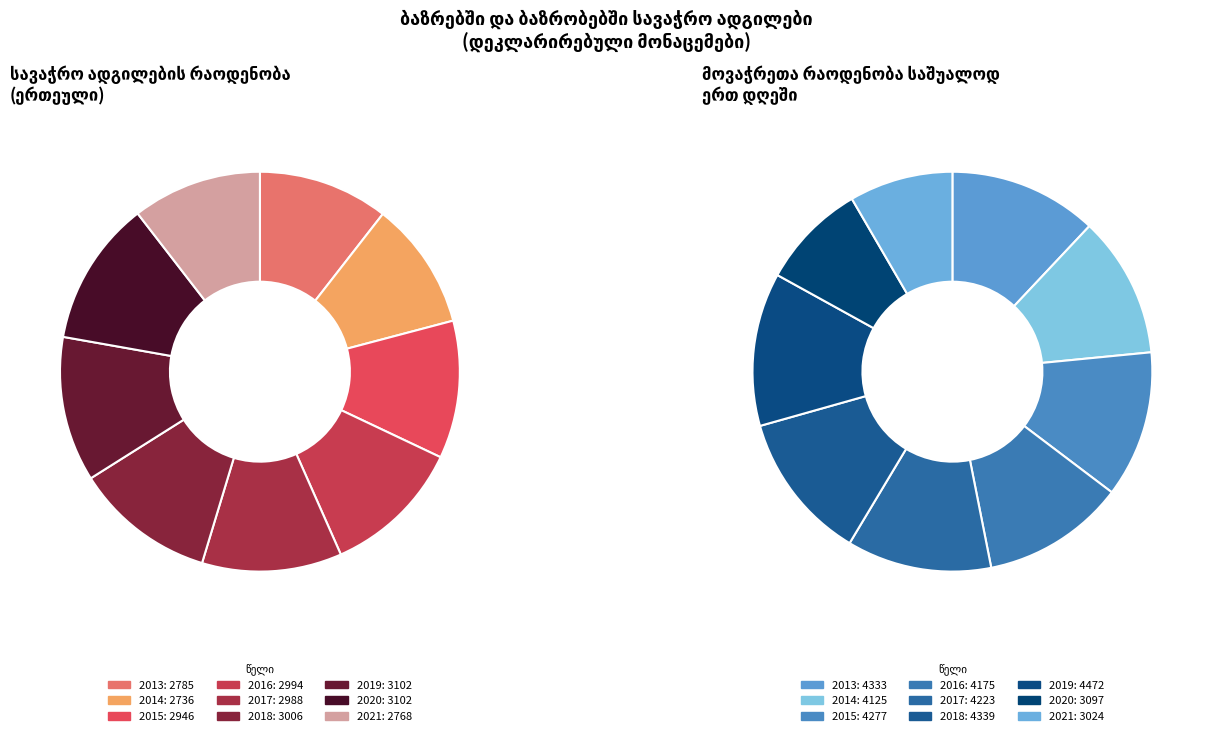

Does 2021 account for over 50% of the chart?

No